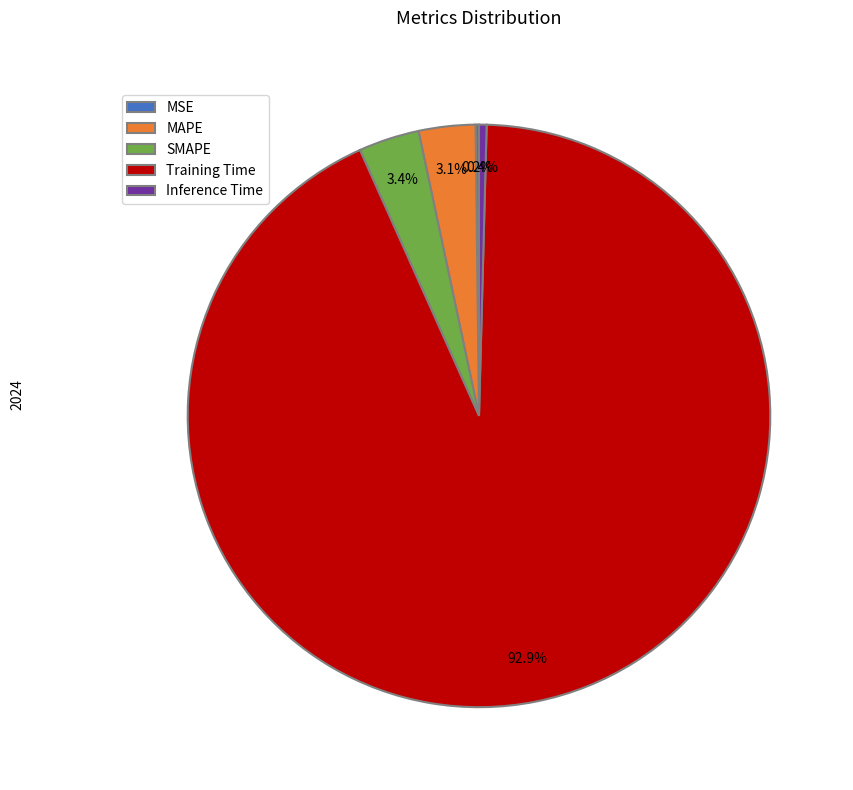

Between MAPE and Training Time, which is larger?

Training Time